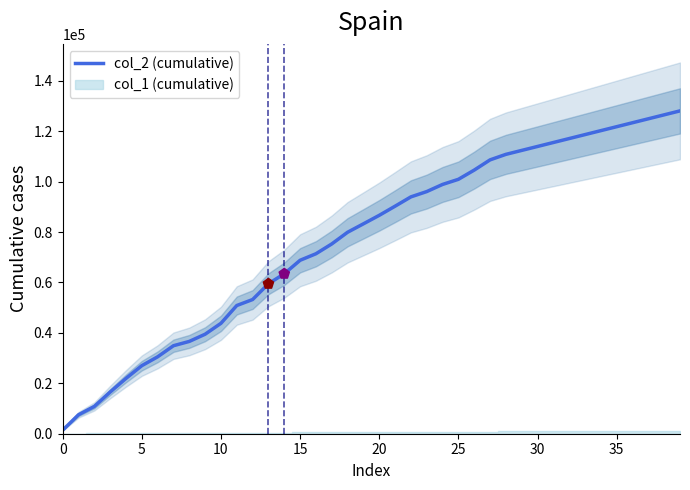

Between 0 and 15, which is larger?

15